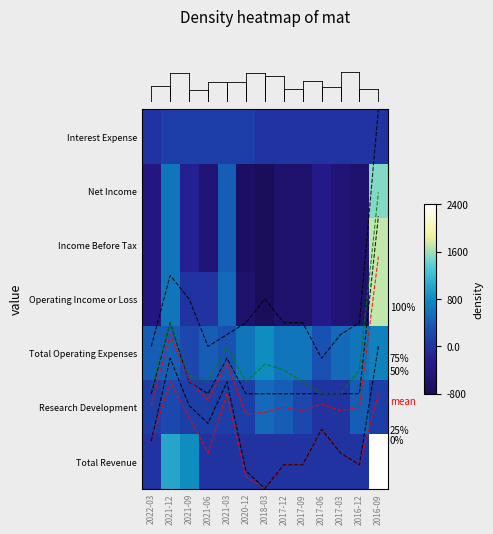

What is the lowest value of the 50% series?

1.7